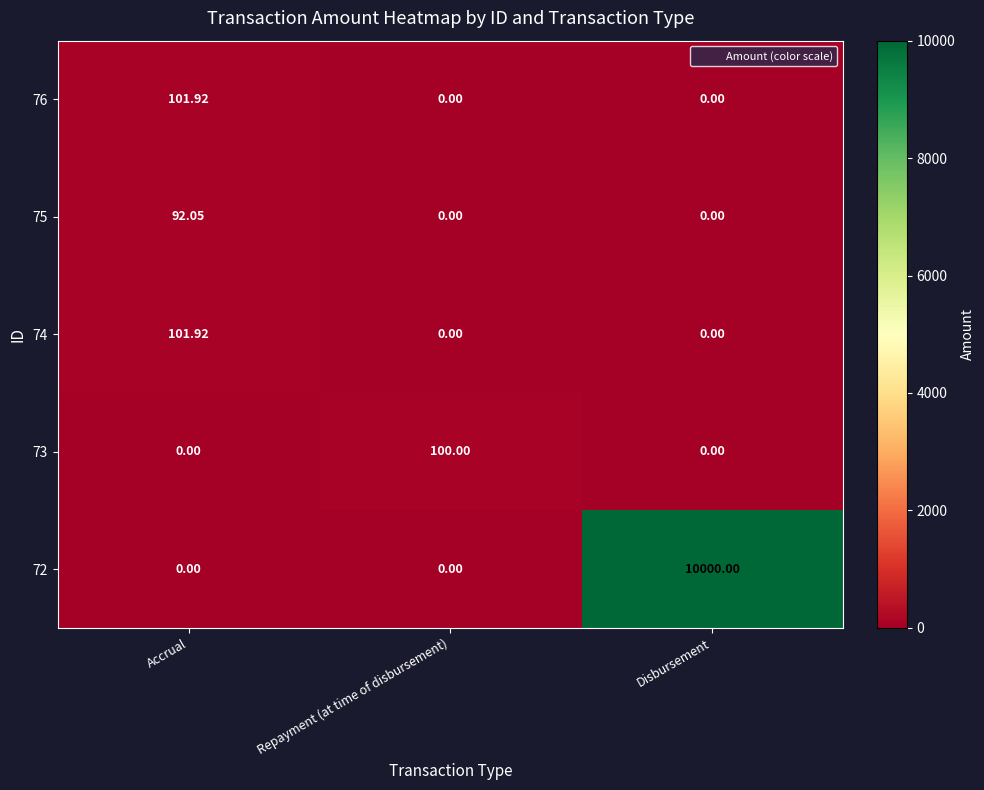

Is the value of 73 at Repayment (at time of disbursement) greater than the value of 76 at Disbursement?

Yes